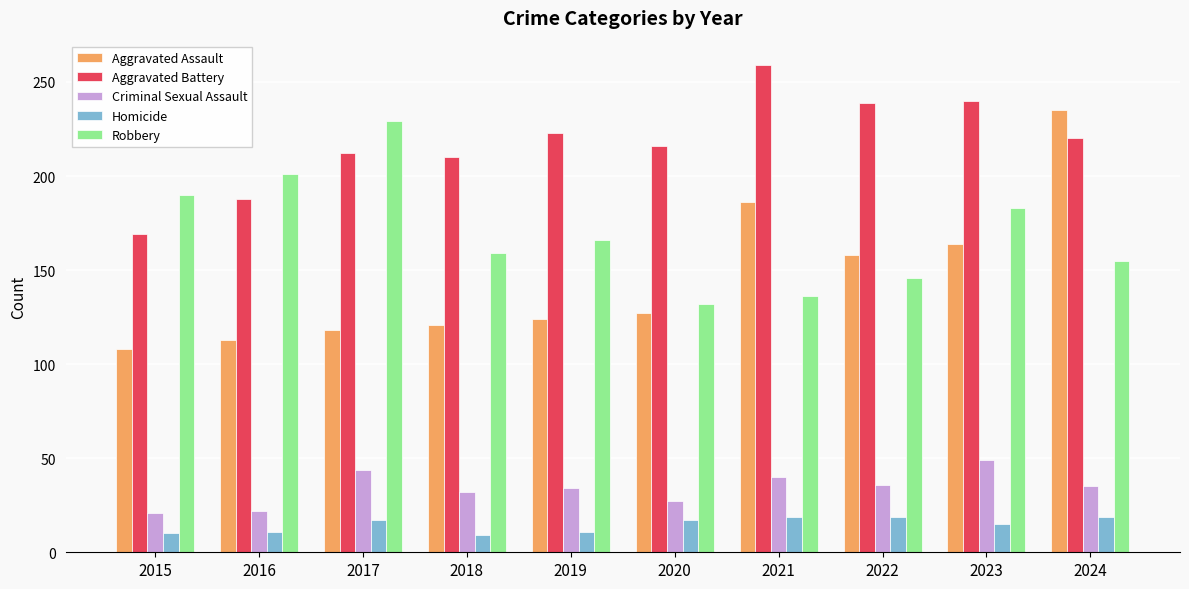

What is the sum of all Aggravated Battery values?

2176